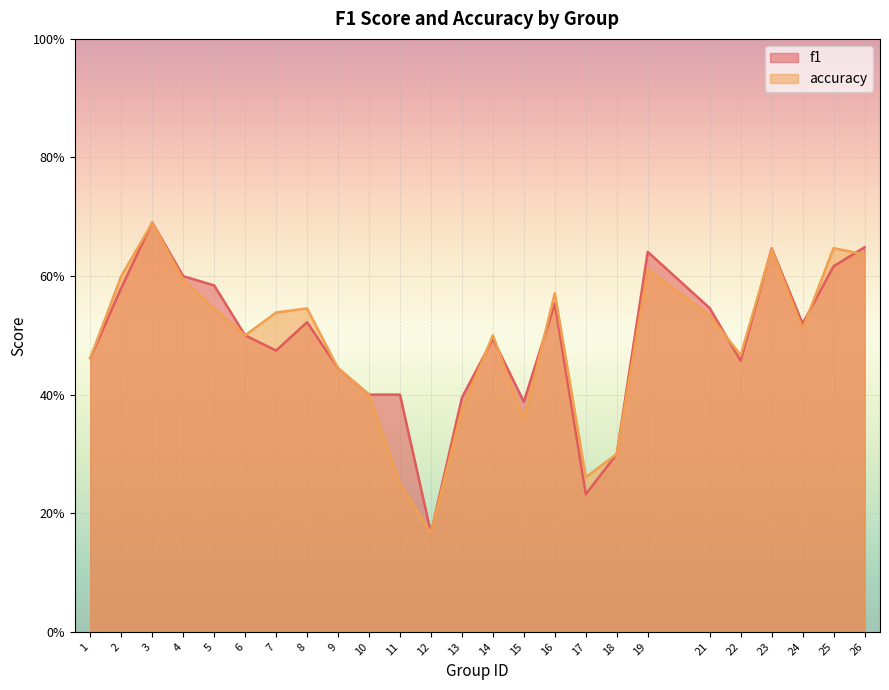

What is the average value of the accuracy series?

0.5